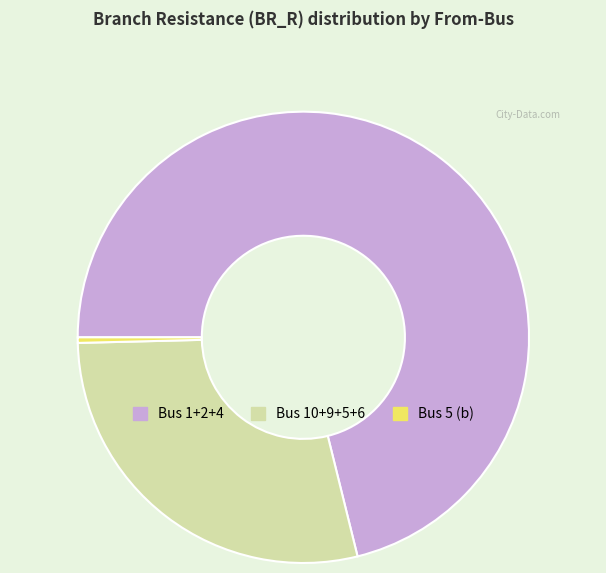

Does any single category account for the majority?

Yes